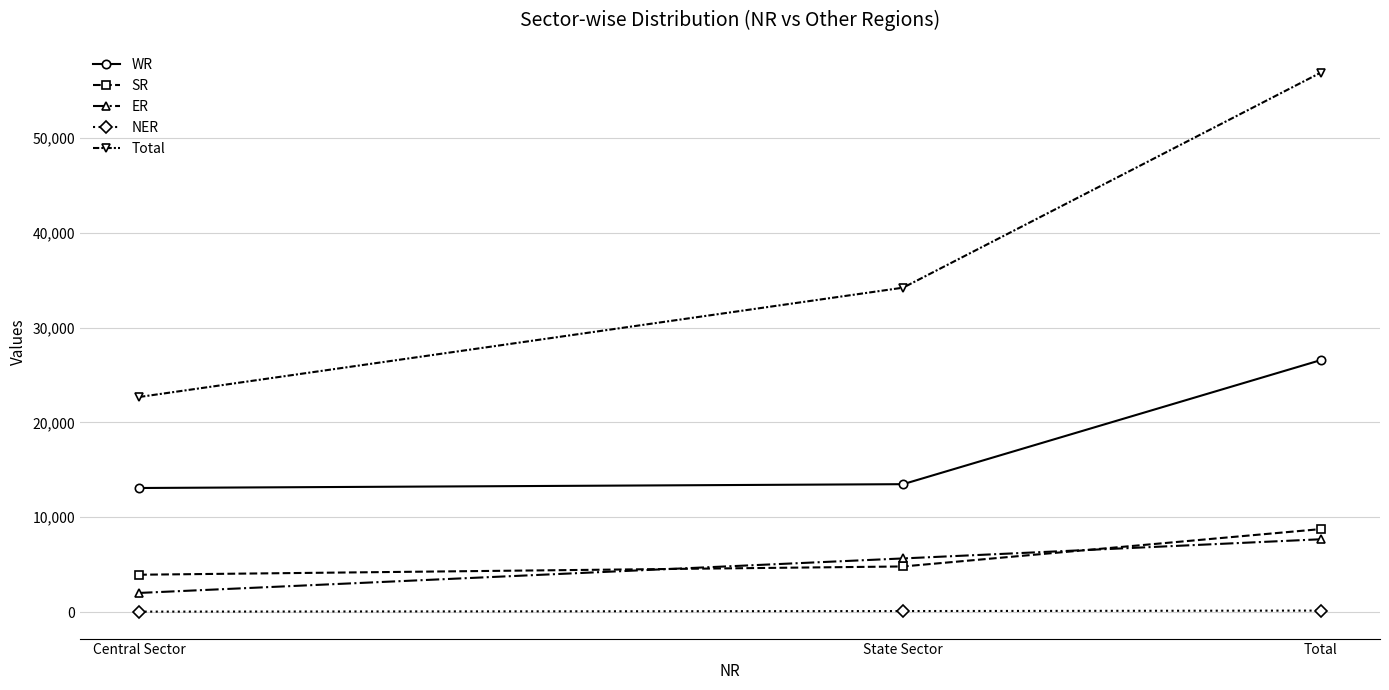

What is the value of the NER point at the 1st from the left?

50